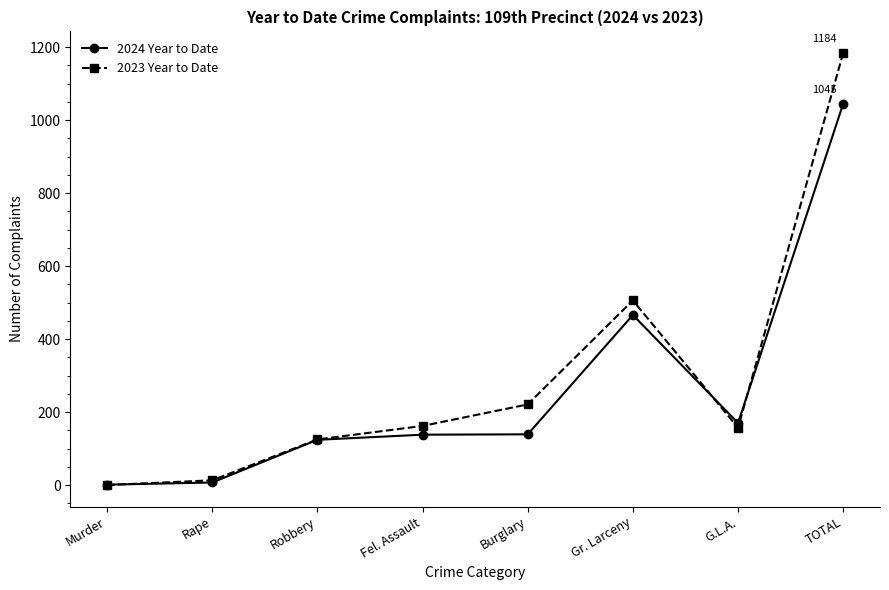

Does the chart have visible grid lines?

No